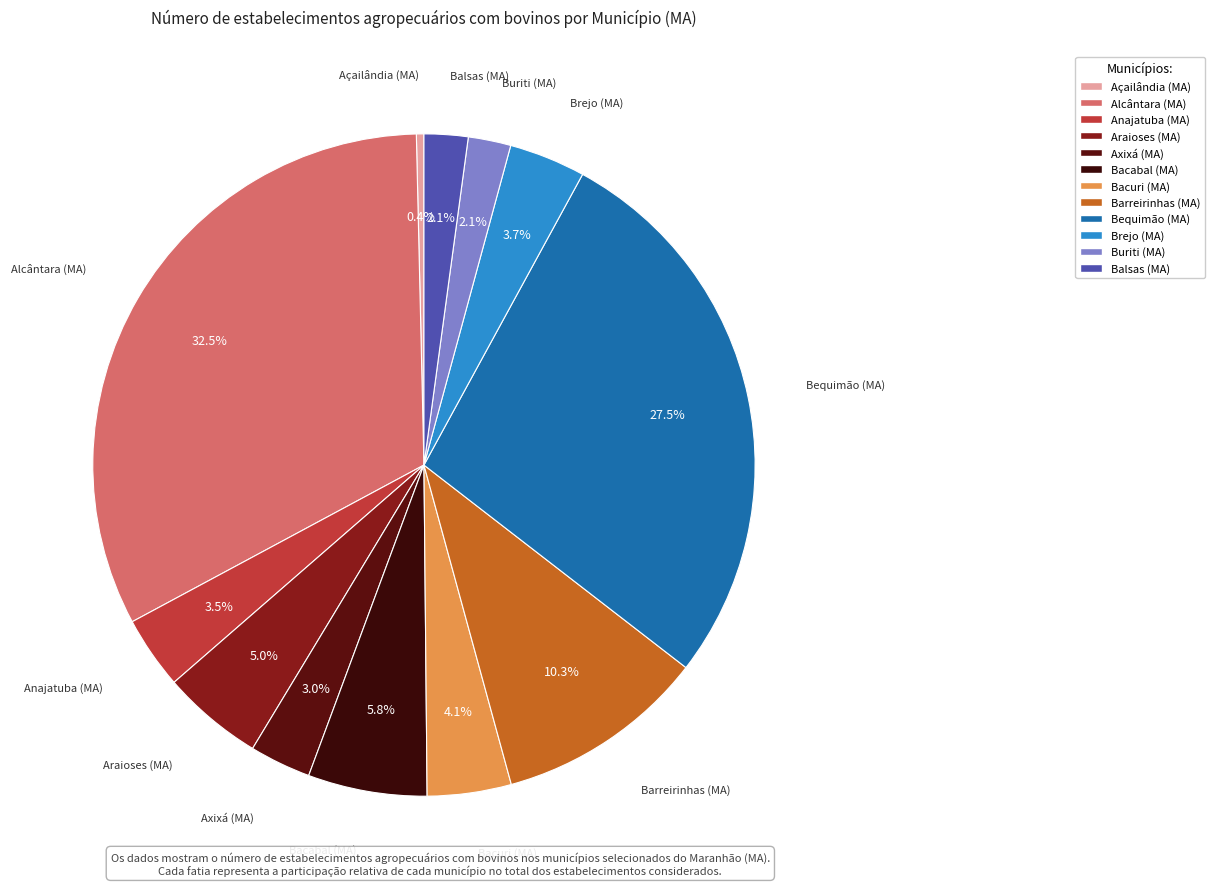

Is it true that Bacuri (MA) is 4% of the pie?

True